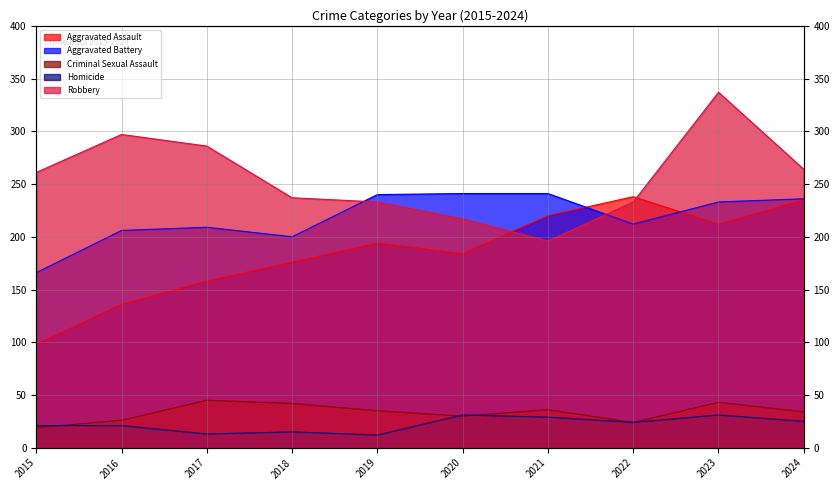

List the series in order of their peak value, lowest first.

Homicide, Criminal Sexual Assault, Aggravated Assault, Aggravated Battery, Robbery